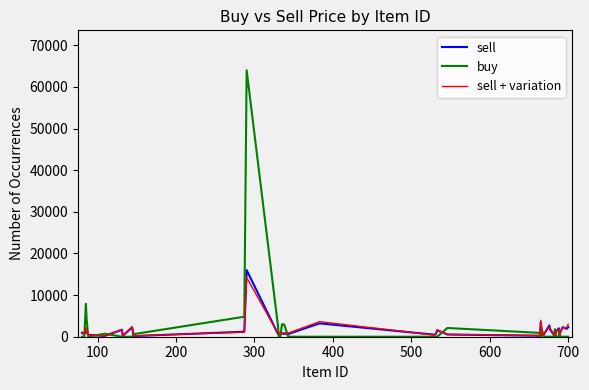

What is the value of the sell + variation point at the 35th from the left?

1722